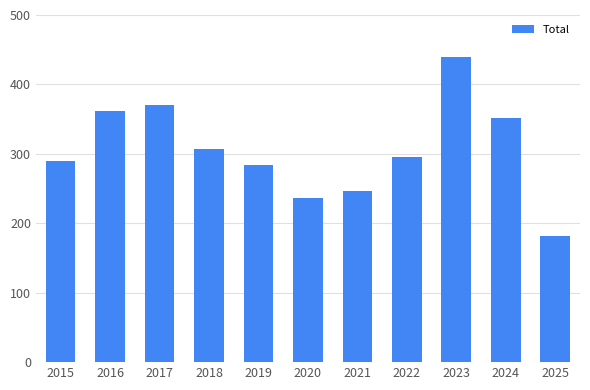

Reading left to right, extract all data points from this chart.

2015=289	2016=362	2017=371	2018=307	2019=284	2020=237	2021=246	2022=296	2023=439	2024=351	2025=181